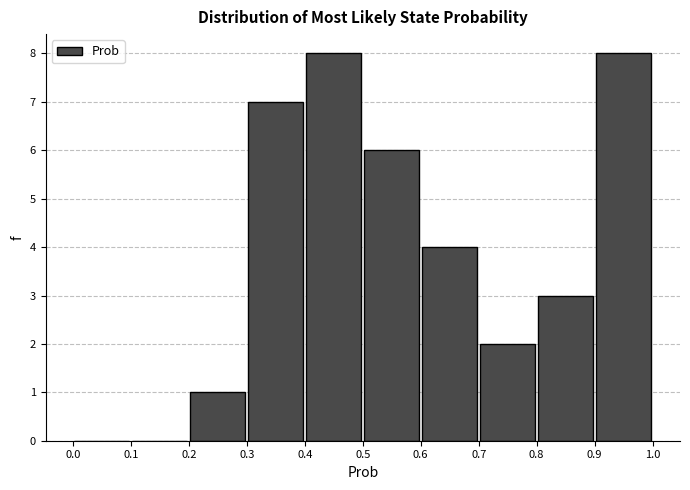

How tall is the bar that spans 0.9 to 1.0 on the x-axis? The values are not printed on the chart, so give them approximately, as read against the axis.

8